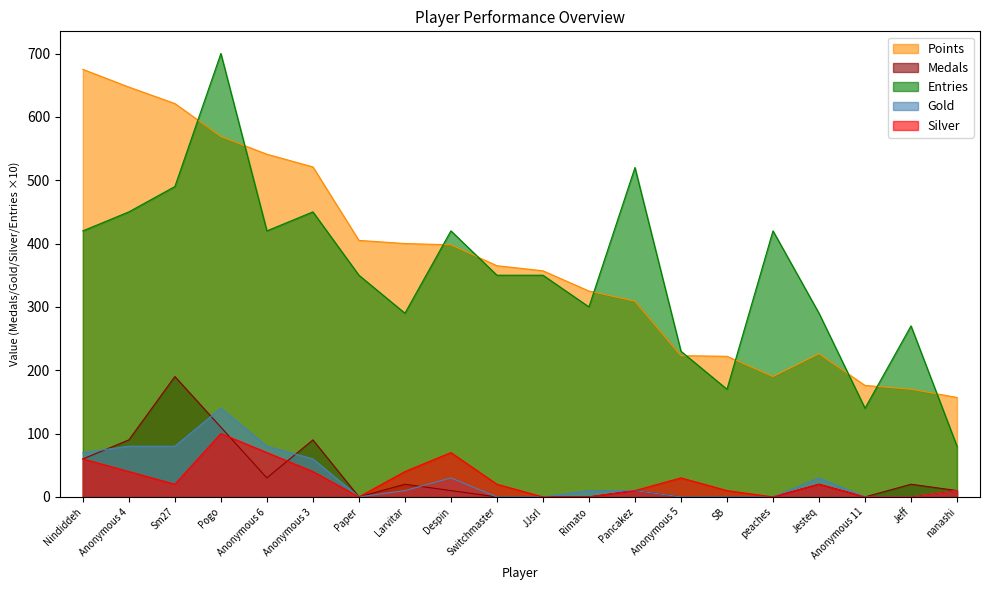

Where does the Silver series first go above 20?

Nindiddeh